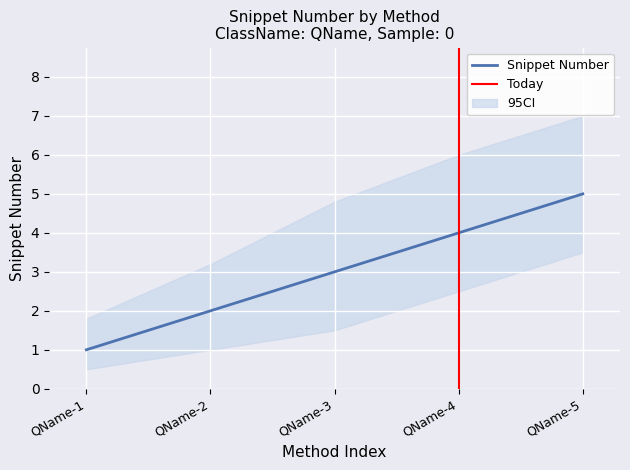

What is the difference between the highest and lowest values at 0?

1.3